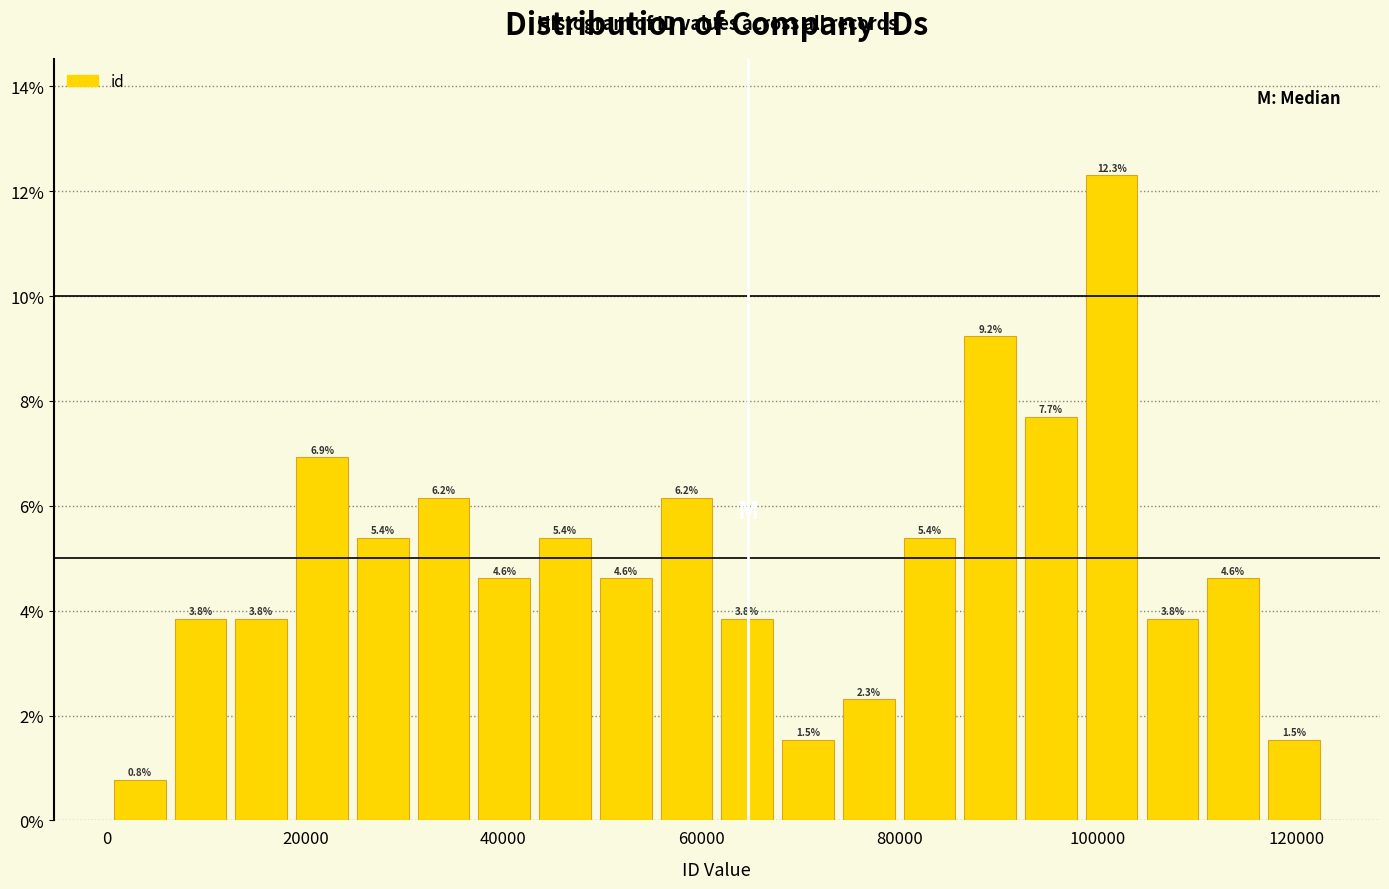

Read against the x-axis, roughly where is the centre of the tallest bar?

102000